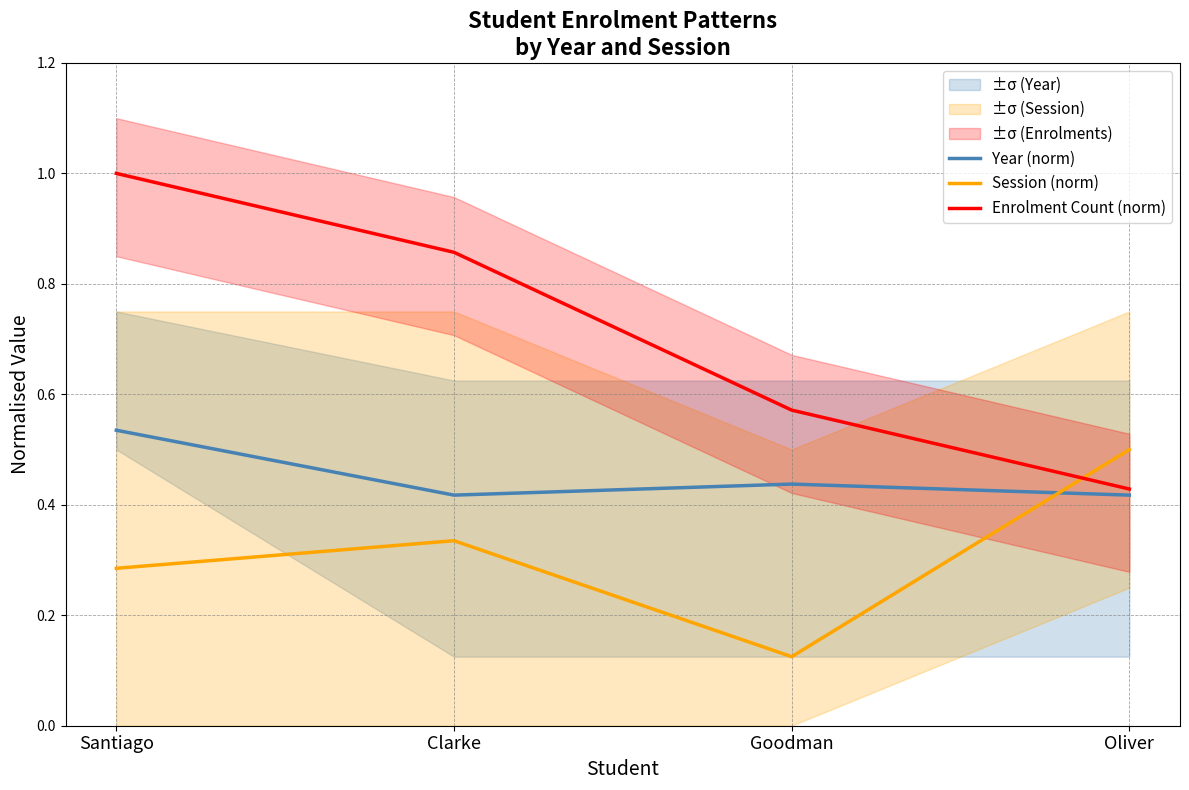

Between which two adjacent categories do Session (norm) and Enrolment Count (norm) first intersect?

Goodman and Oliver